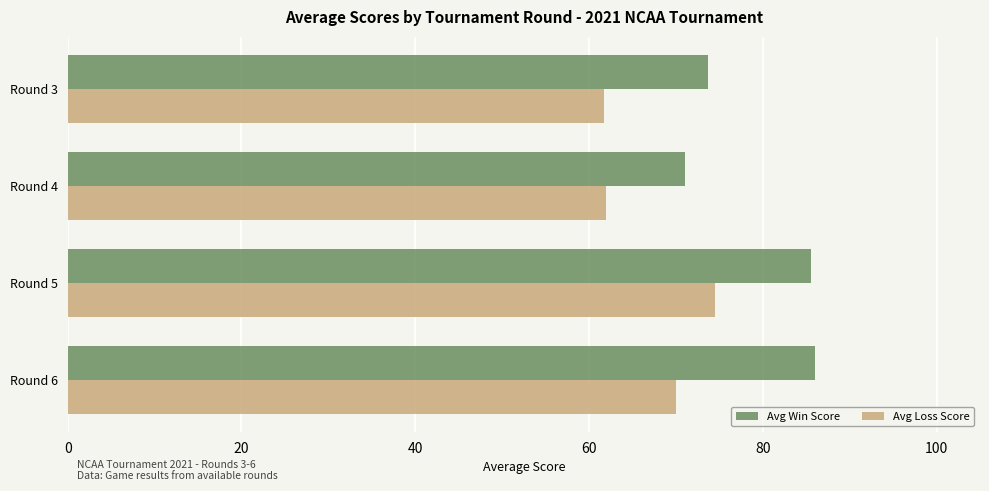

At how many categories does at least one series exceed 76?

2